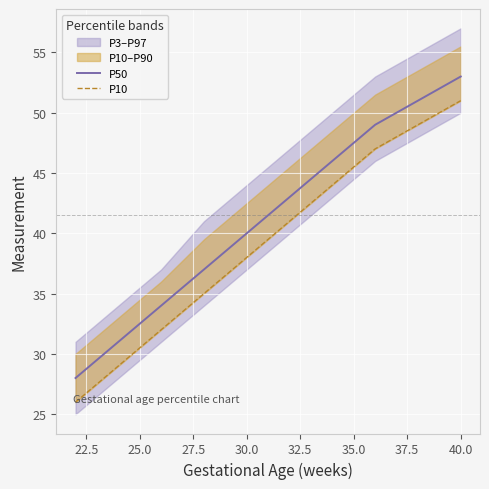

What is the approximate value of P50 at 40.0, to the nearest 5?

55